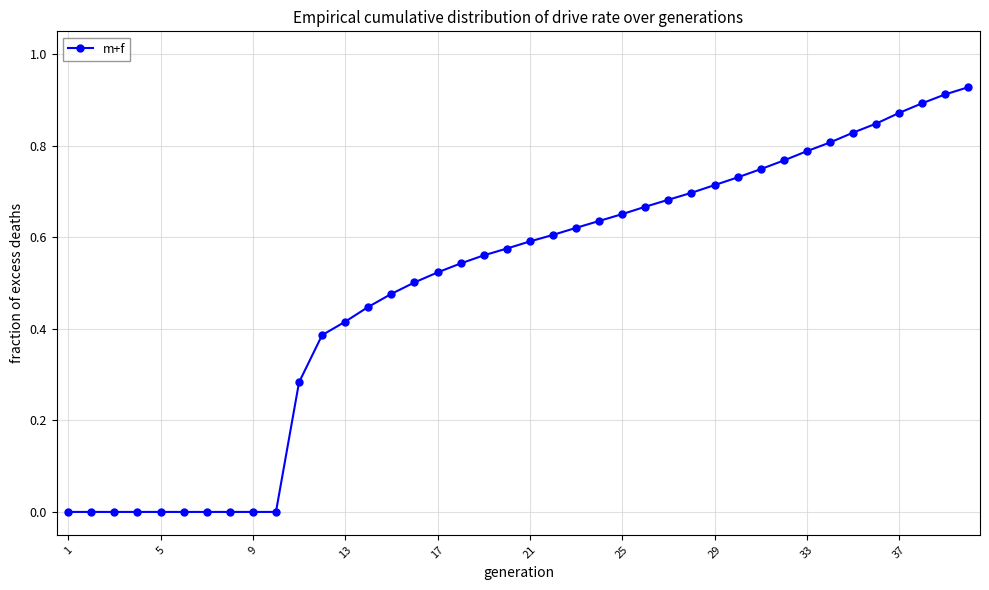

What is the sum of all values?

19.7